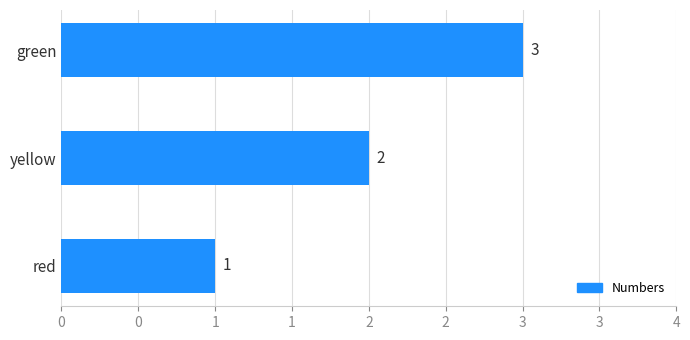

Are the bars horizontal?

Yes